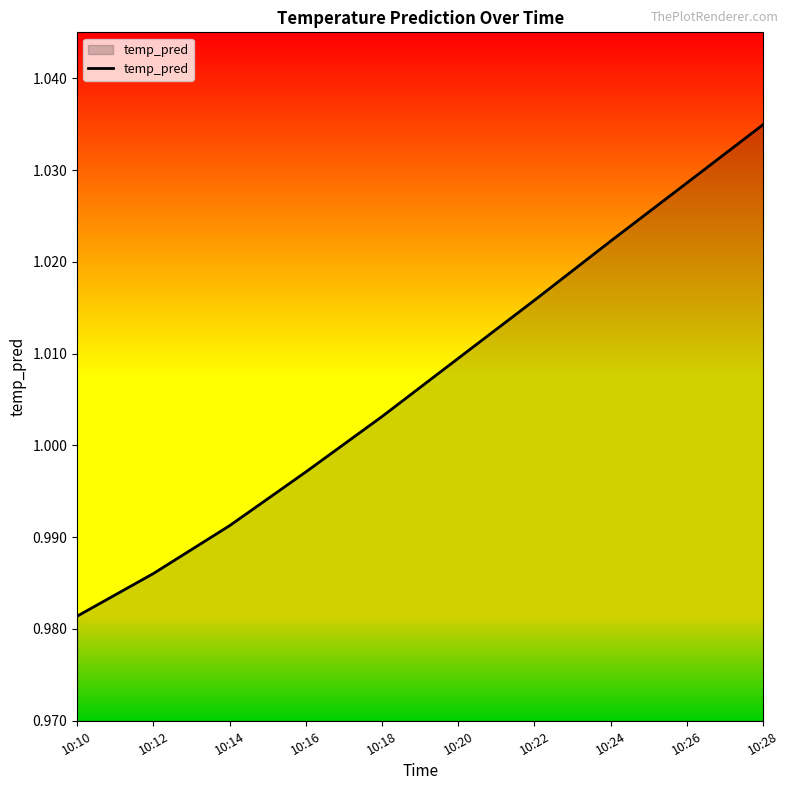

Between 10:26 and 10:24, which is larger?

10:26